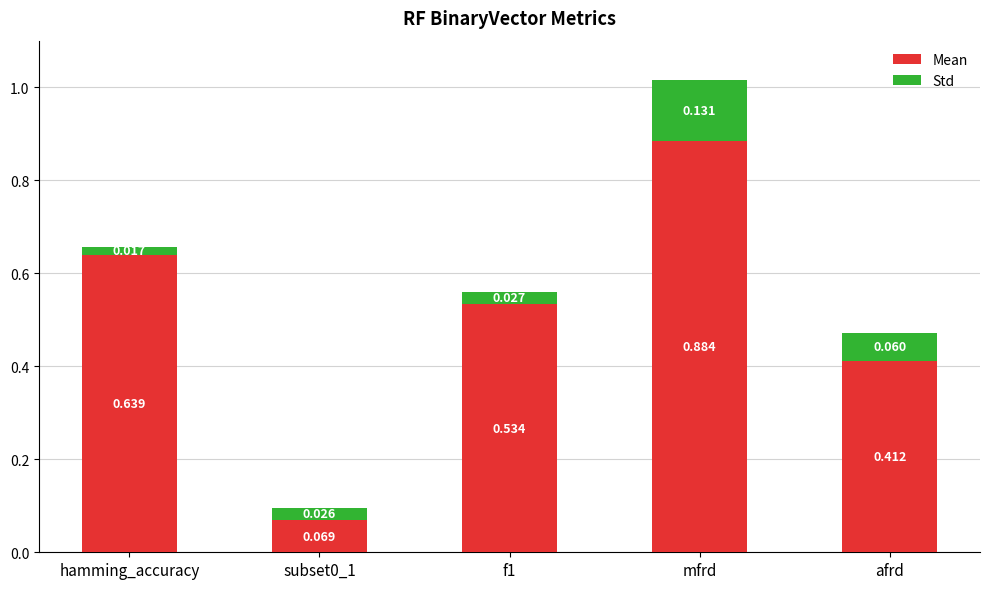

At which category is the sum across all series the highest?

mfrd